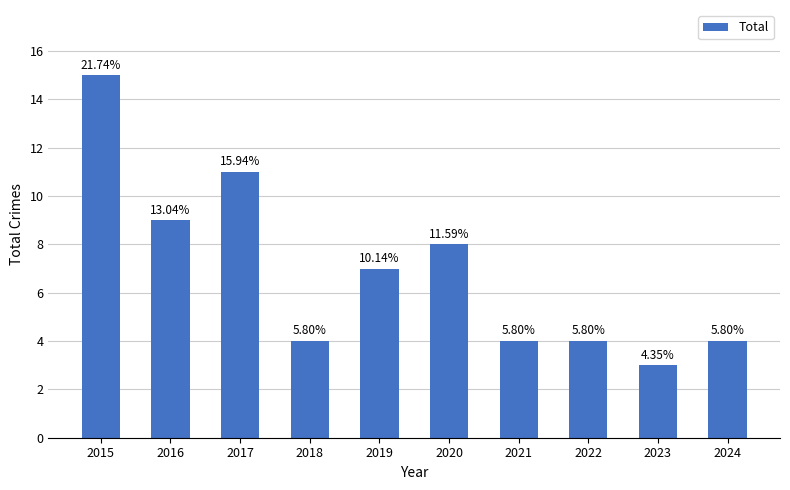

Are the bars horizontal?

No